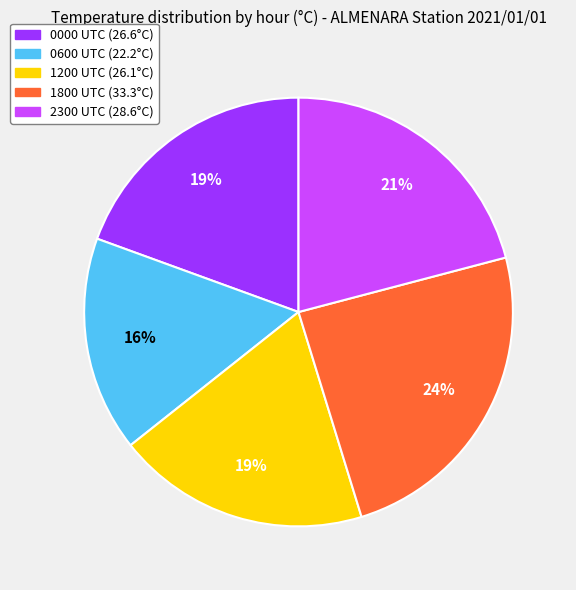

Which slice is the smallest?

0600 UTC